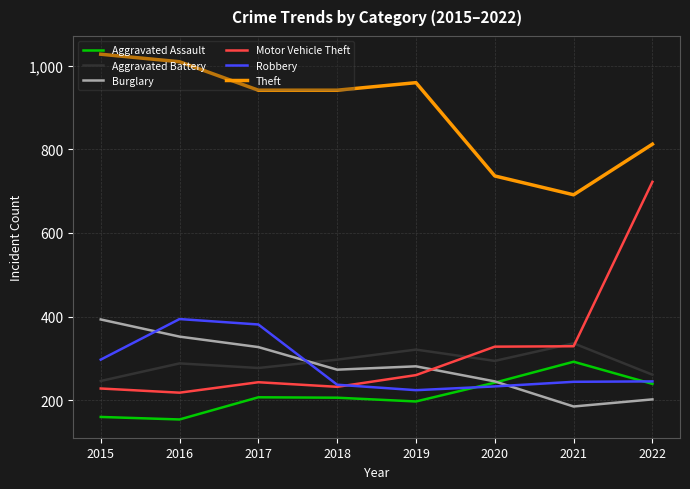

Is this an area chart (filled region under the line)?

No